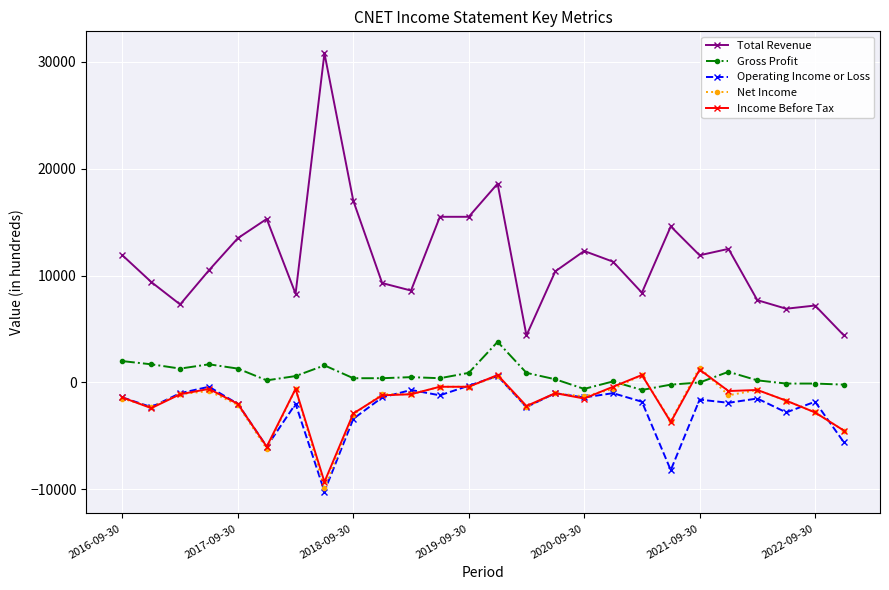

What are all the series names shown in the legend?

Total Revenue, Gross Profit, Operating Income or Loss, Net Income, Income Before Tax